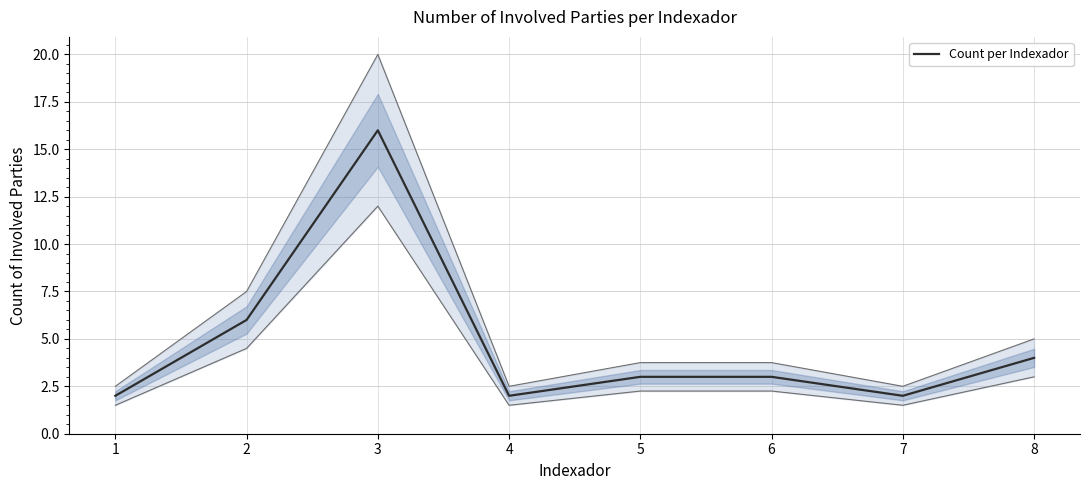

Is this an area chart (filled region under the line)?

No